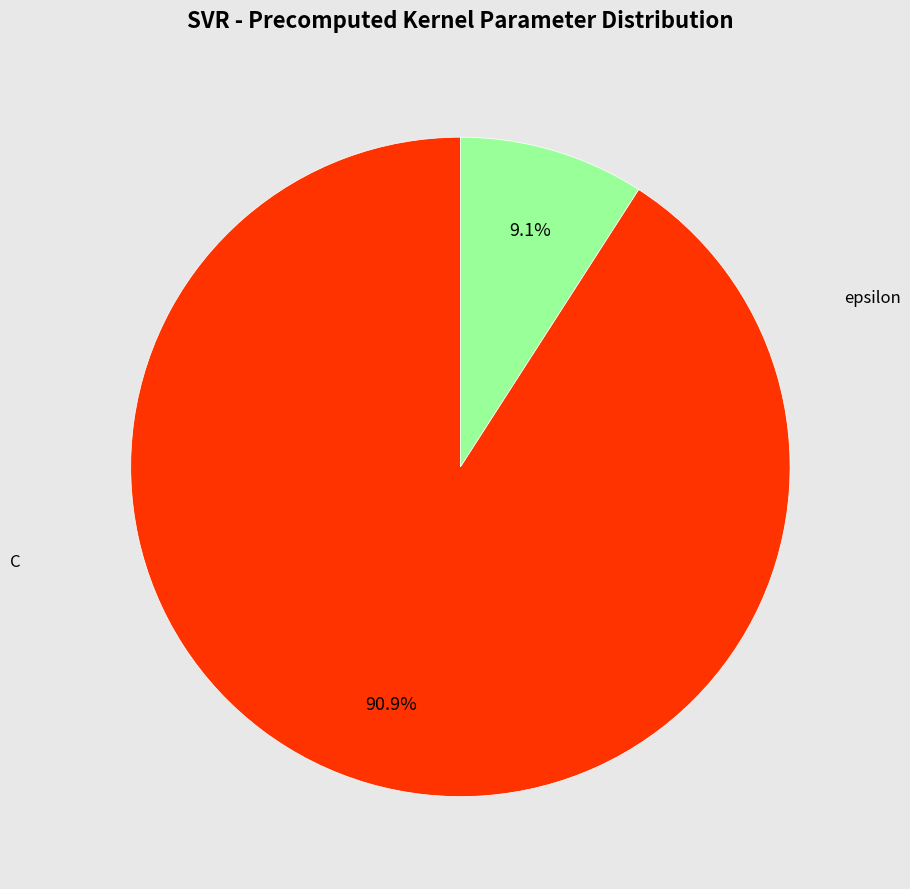

How many slices are in this pie chart?

2